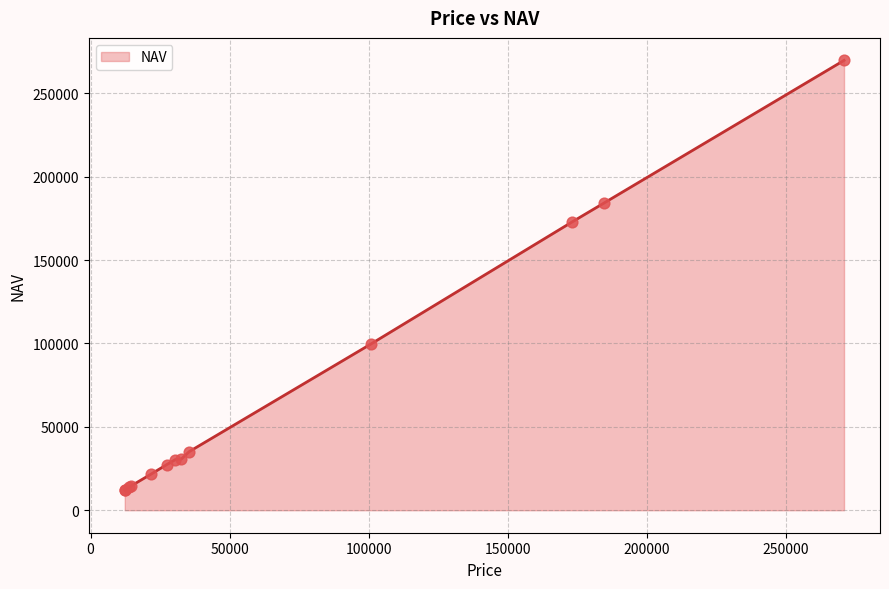

What is the difference between the maximum and minimum values?

257740